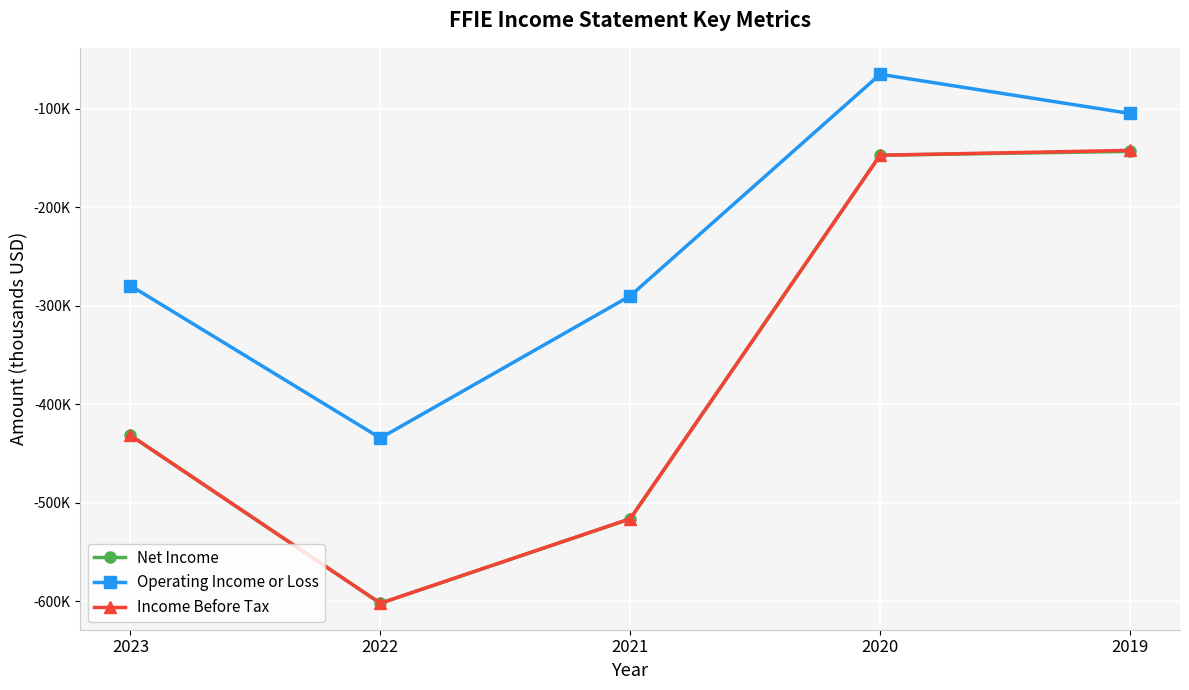

What is the value of the Operating Income or Loss point at the 2nd from the left?

-434400